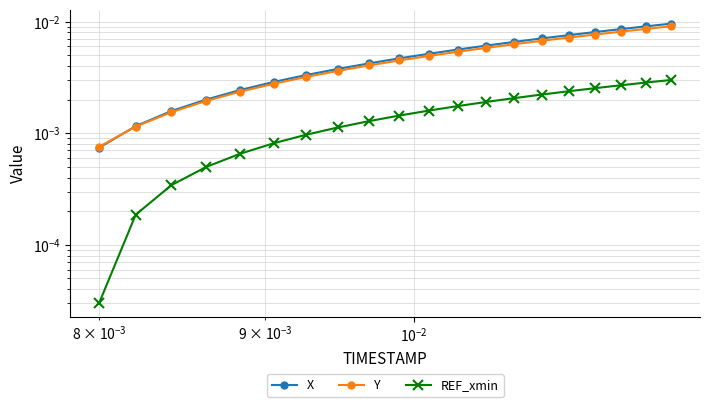

True or false: Y and X cross at least once.

True